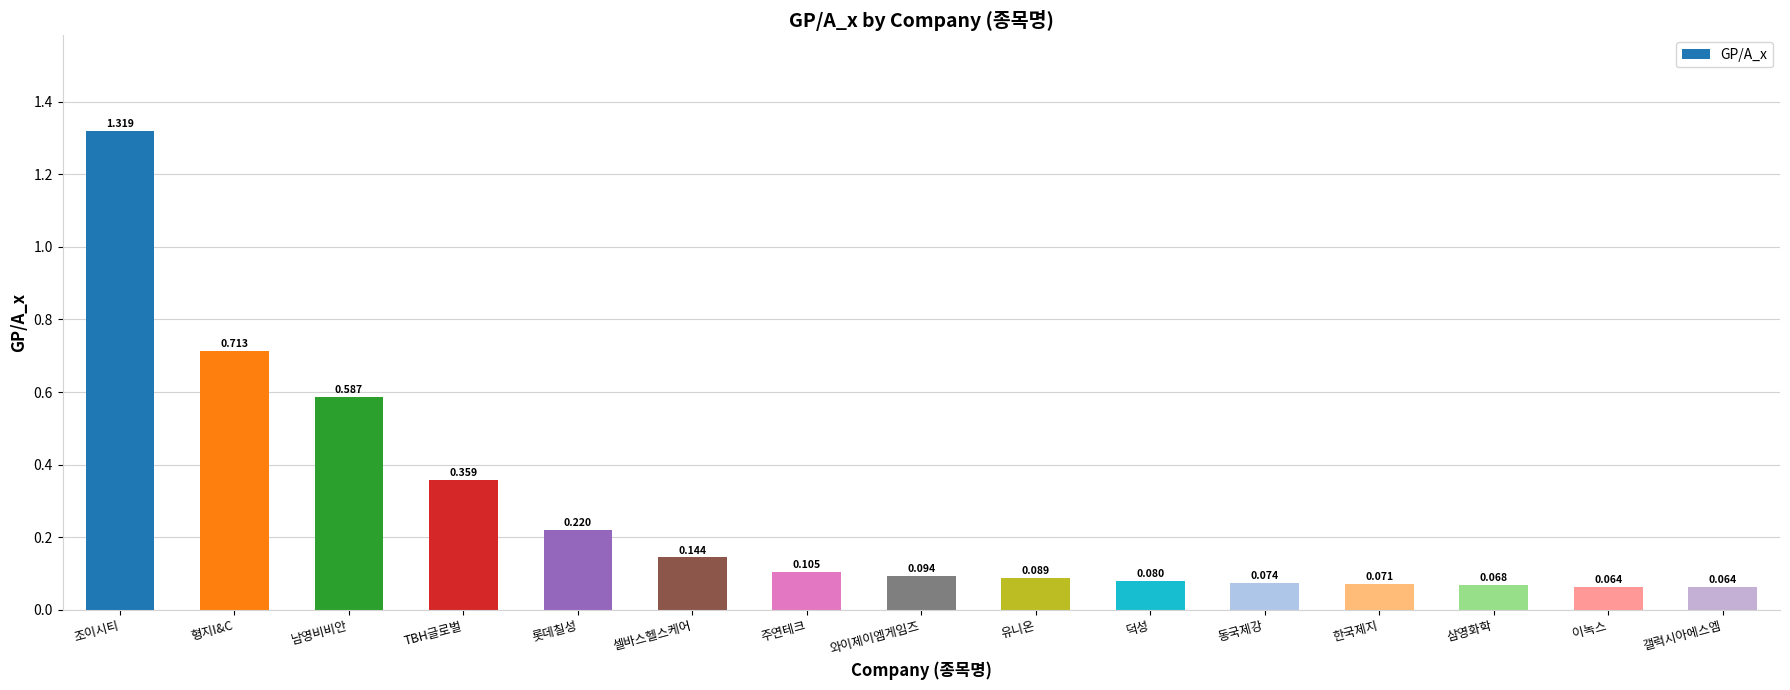

At which category does the chart reach its peak across all series?

조이시티